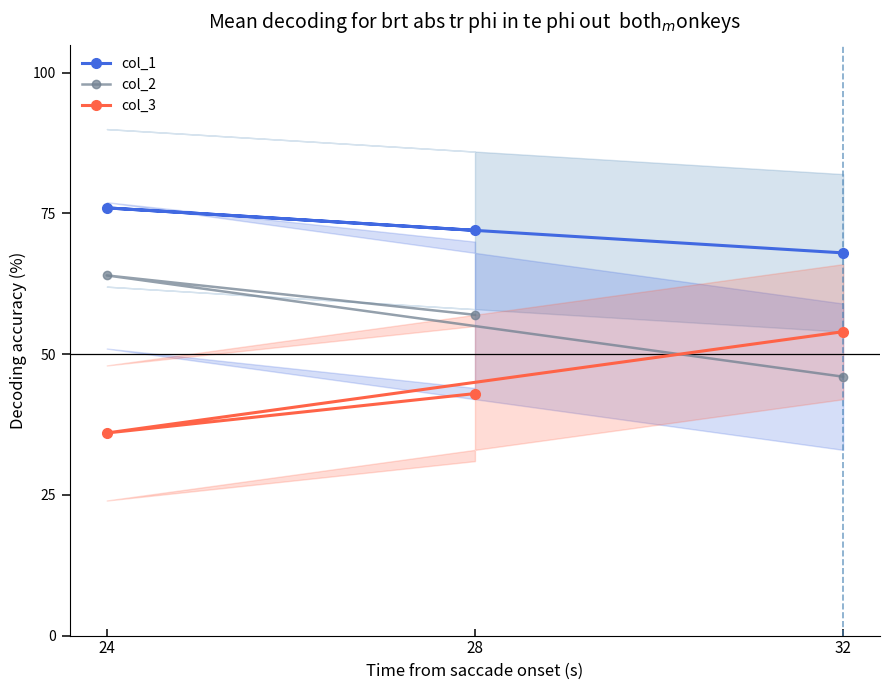

How many col_1 values are between 68 and 76?

3